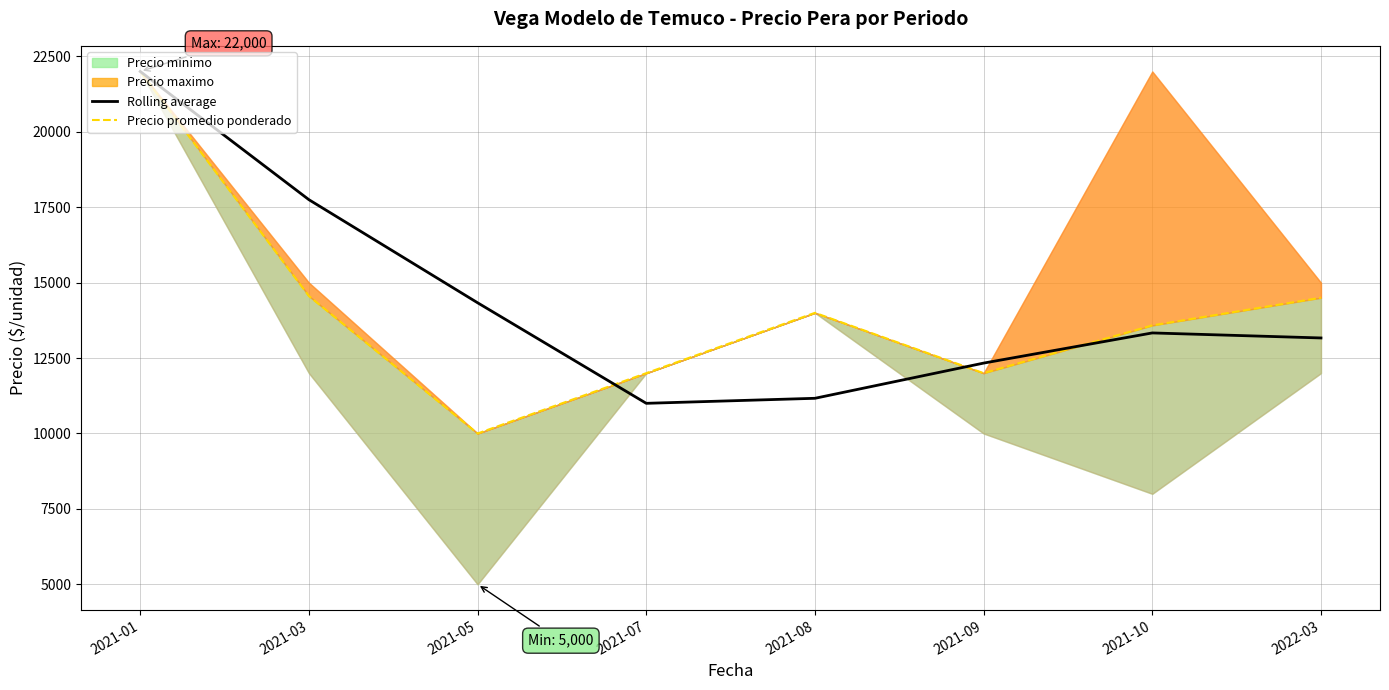

Where is Rolling average nearest to the value 16500?

2021-03